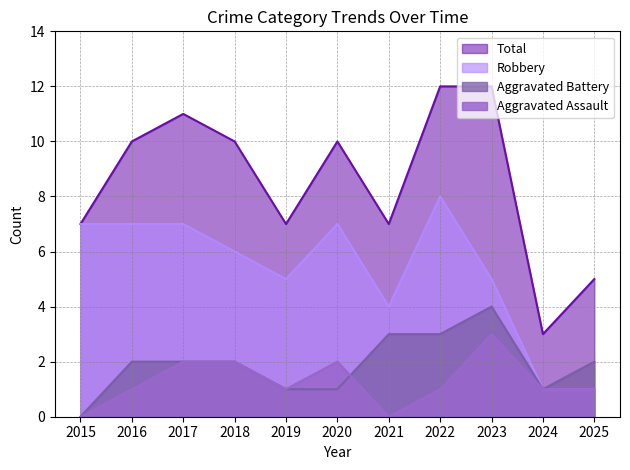

How many Aggravated Assault values are between 1 and 2?

8